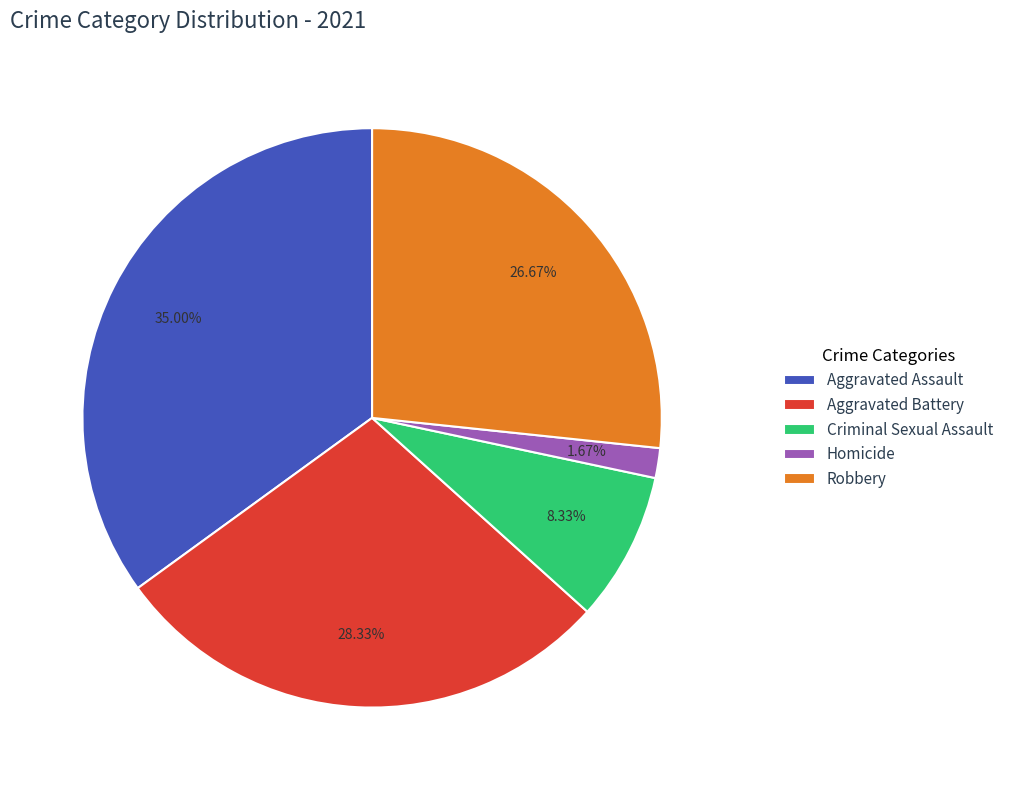

Does Aggravated Battery account for over 50% of the chart?

No